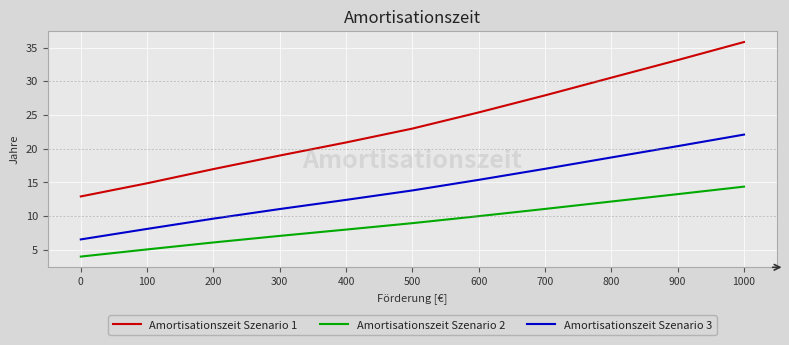

Reading left to right, what are all the values shown in this chart?

Amortisationszeit Szenario 1: 12.9	14.9	17.0	19.0	20.9	23.0	25.4	27.9	30.5	33.1	35.8
Amortisationszeit Szenario 2: 4.0	5.1	6.1	7.1	8.0	9.0	10.0	11.1	12.2	13.3	14.4
Amortisationszeit Szenario 3: 6.6	8.1	9.6	11.1	12.4	13.8	15.4	17.0	18.7	20.4	22.1